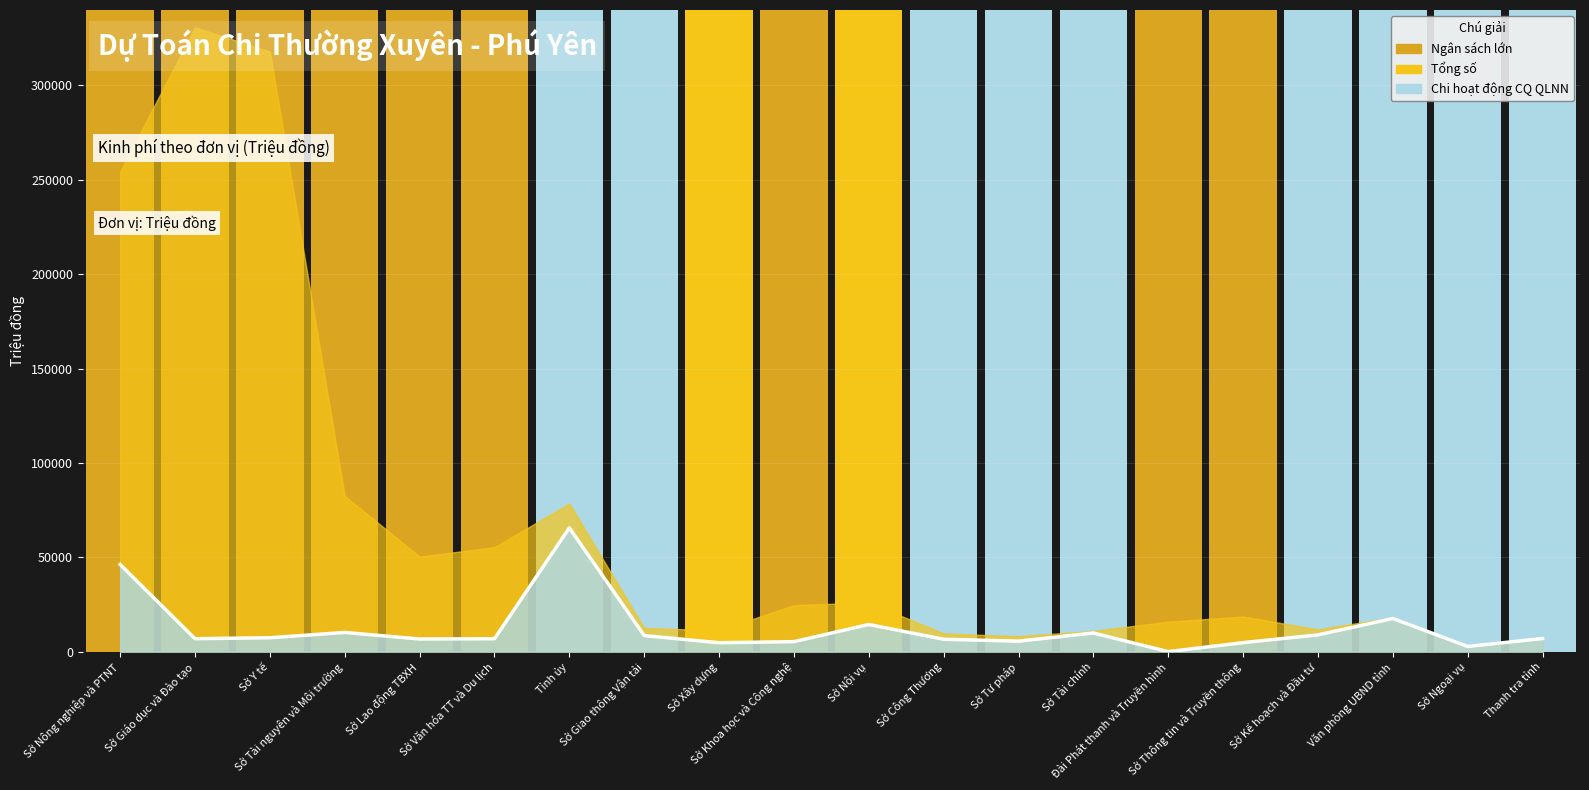

The value at Sở Khoa học và Công nghệ is 5289. True or false?

True